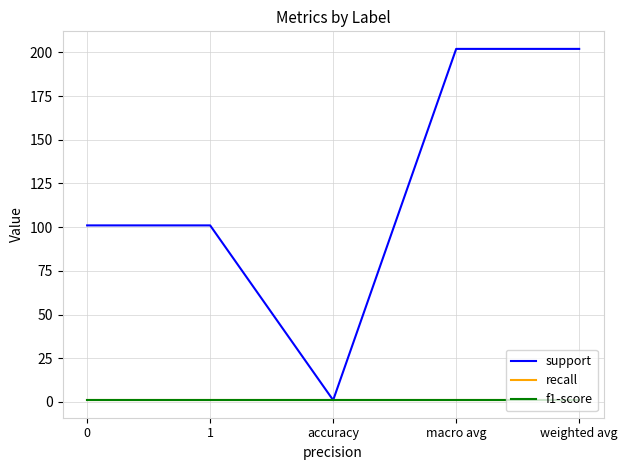

Is it true that support equals 0 at accuracy?

False